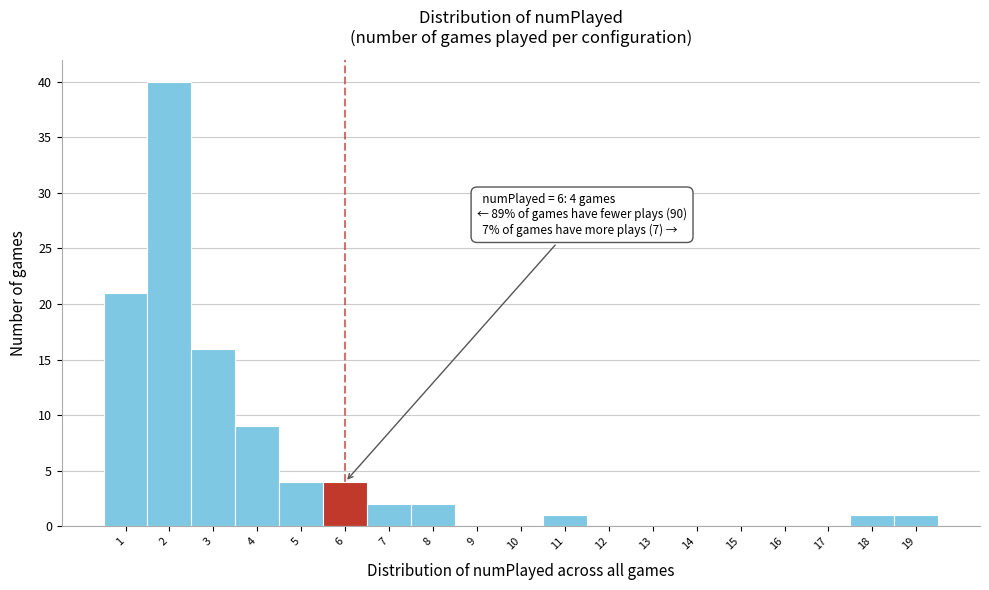

Which range on the x-axis has the tallest bar?

1.5 to 2.5